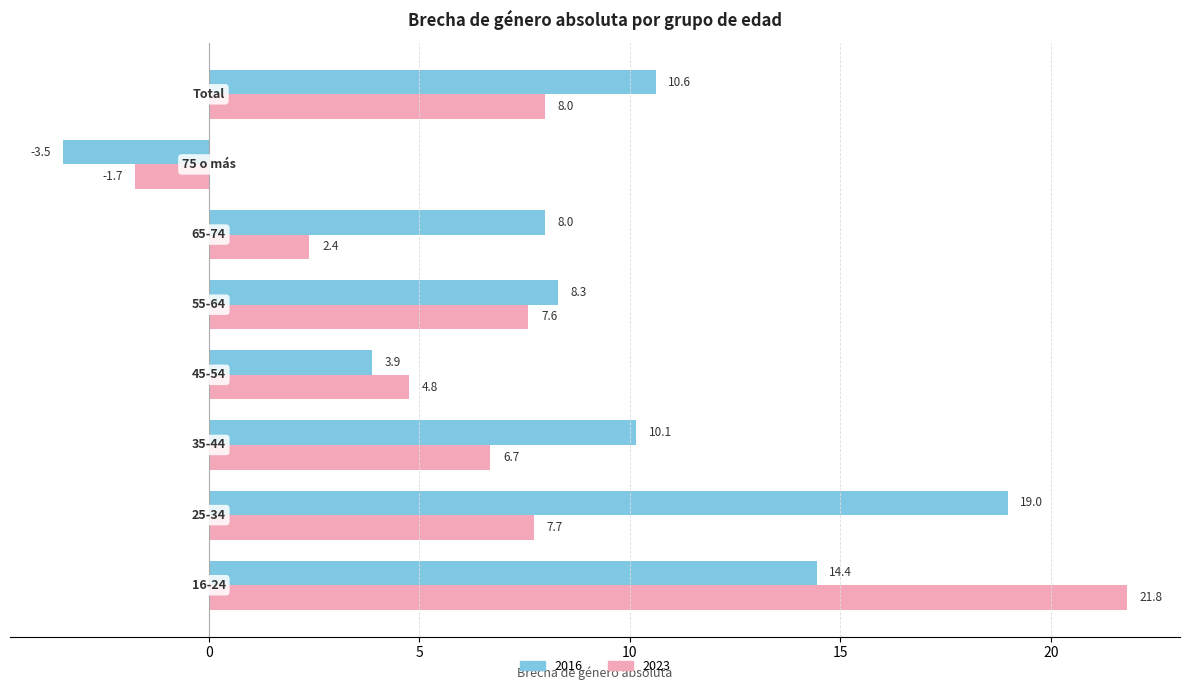

What is the minimum value shown in the chart?

-3.5